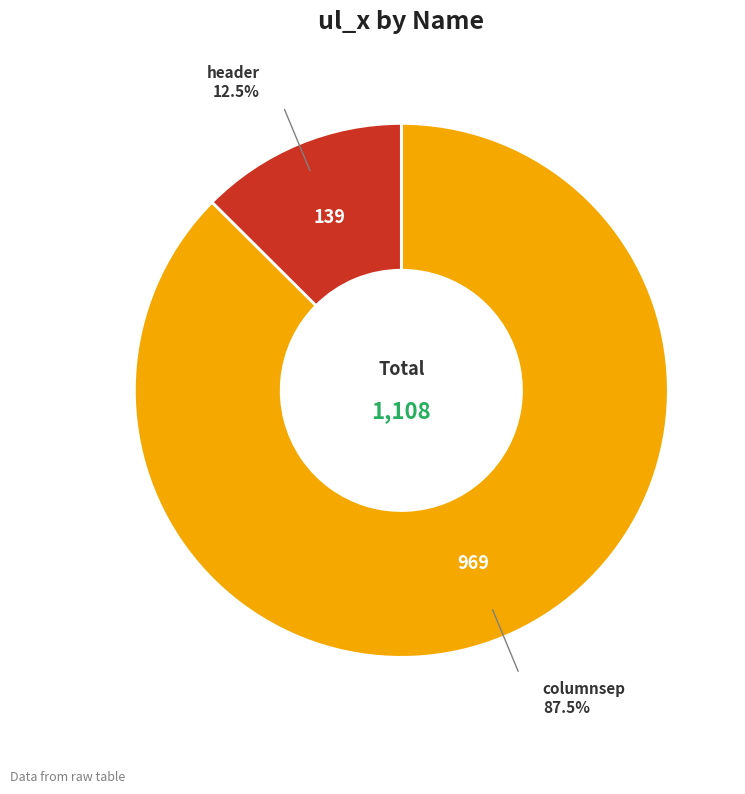

Does any single category account for the majority?

Yes